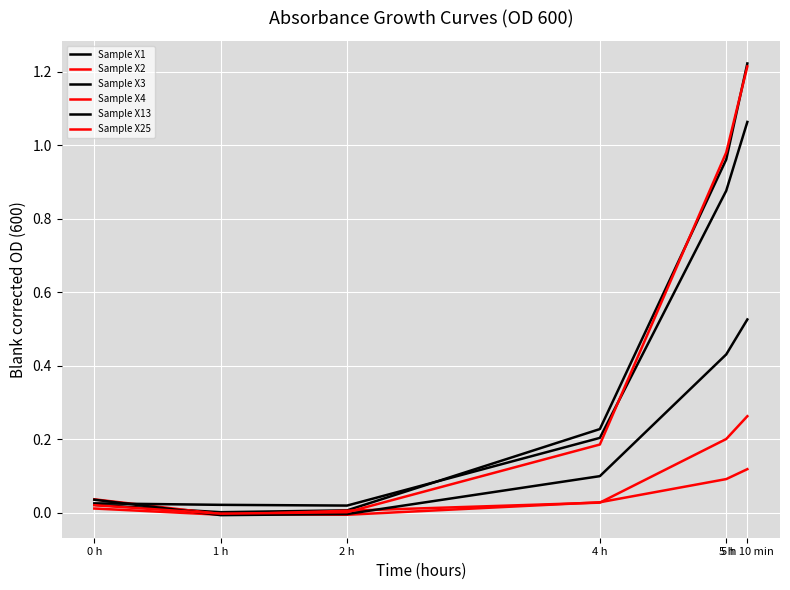

Does the chart display data point markers on the line(s)?

No